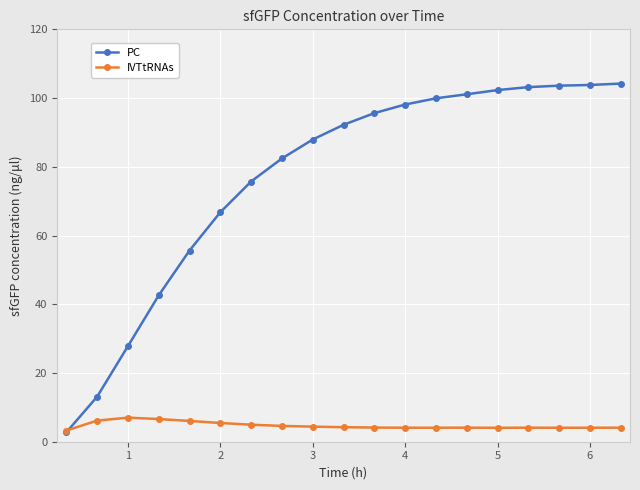

What are all the series names shown in the legend?

PC, IVTtRNAs